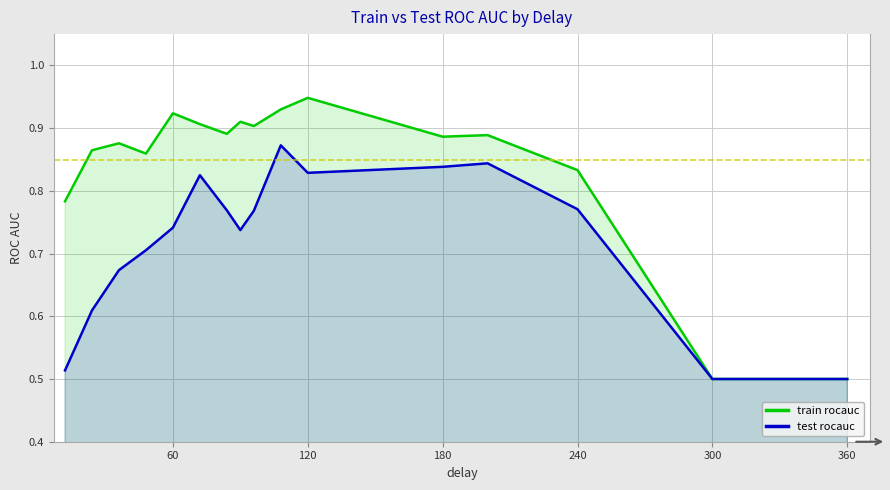

Is it true that train rocauc equals 0.5 at 60?

False